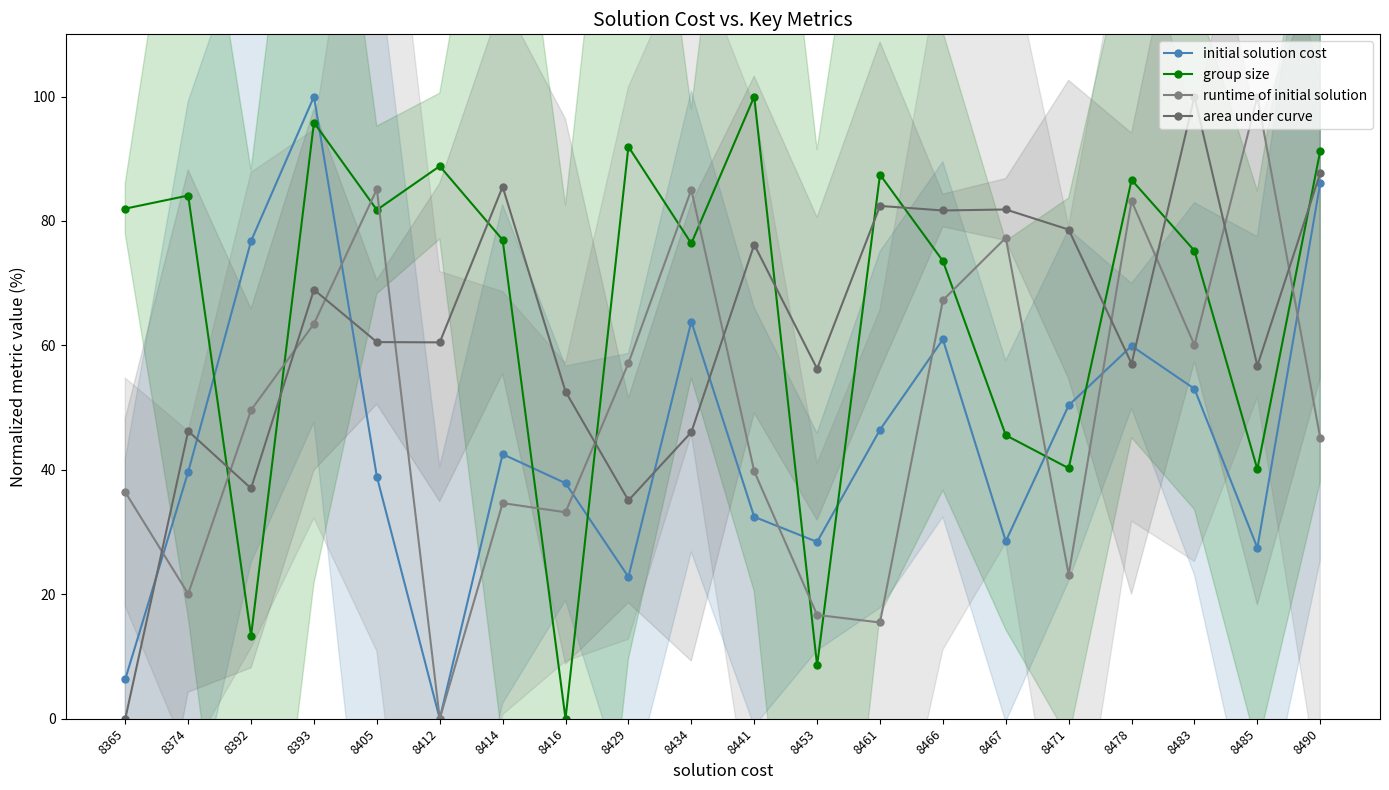

Is it true that runtime of initial solution equals 45.1 at 8490?

True